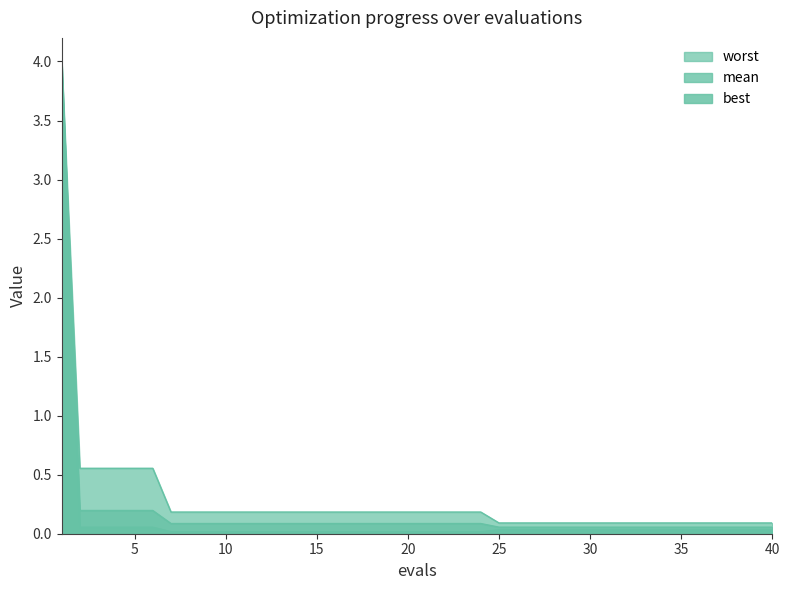

True or false: best and worst cross at least once.

False